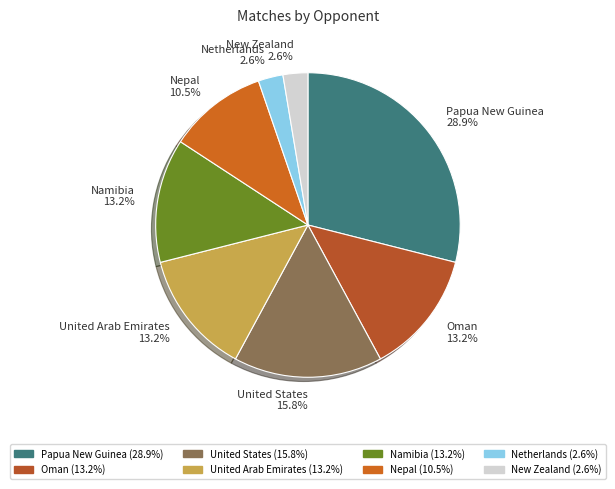

What percentage do United States and Nepal together represent?

26.3%